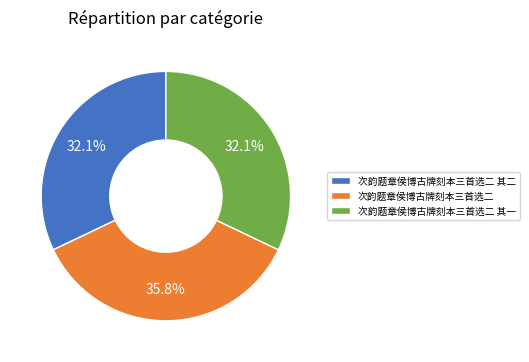

What is the largest slice in the pie chart?

次韵题章侯博古牌刻本三首选二